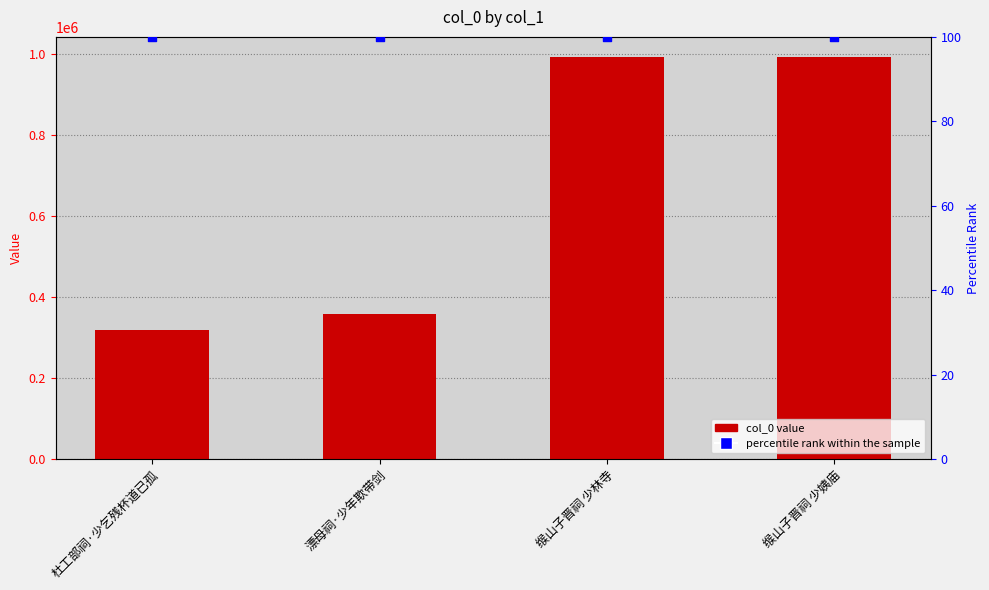

At how many categories does at least one series exceed 640807?

2